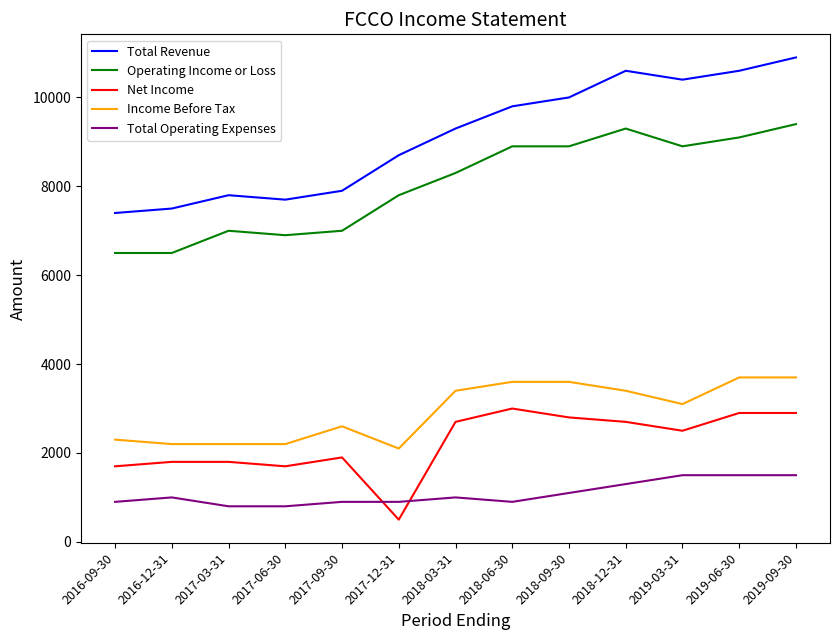

At which category is the sum across all series the highest?

2019-09-30